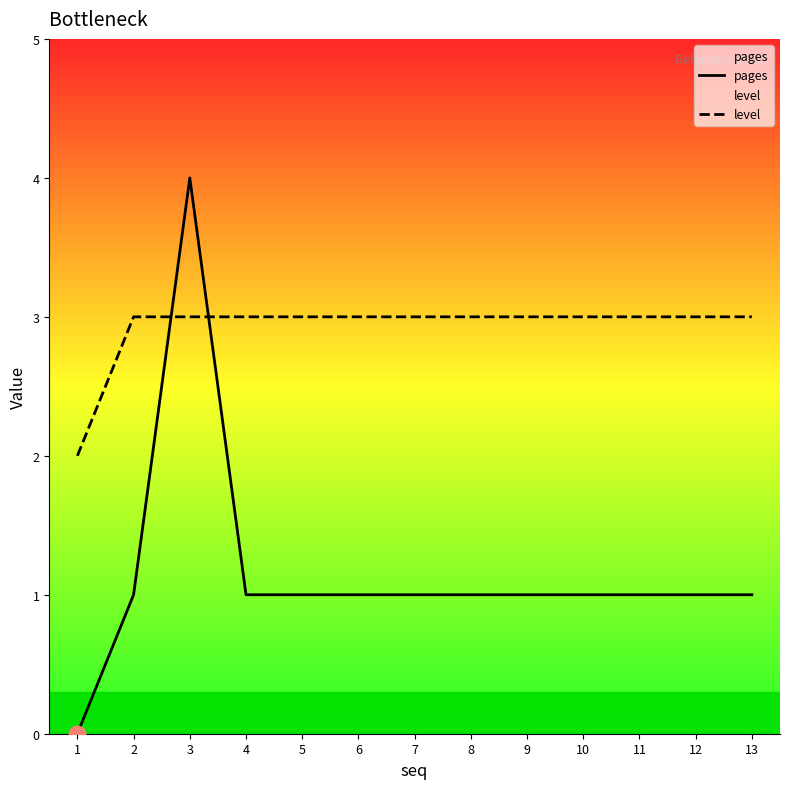

At which label is level closest to 2?

1